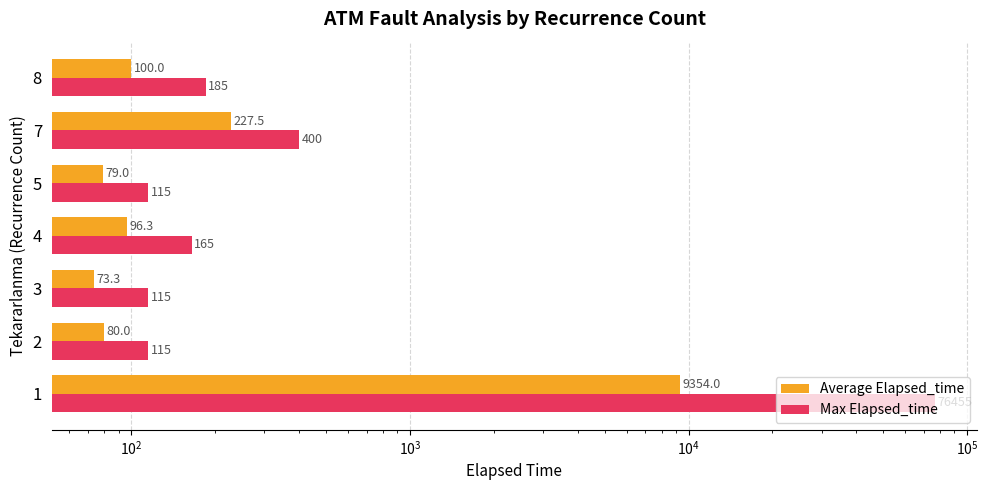

List the series in order of their overall mean, lowest first.

Average Elapsed_time, Max Elapsed_time